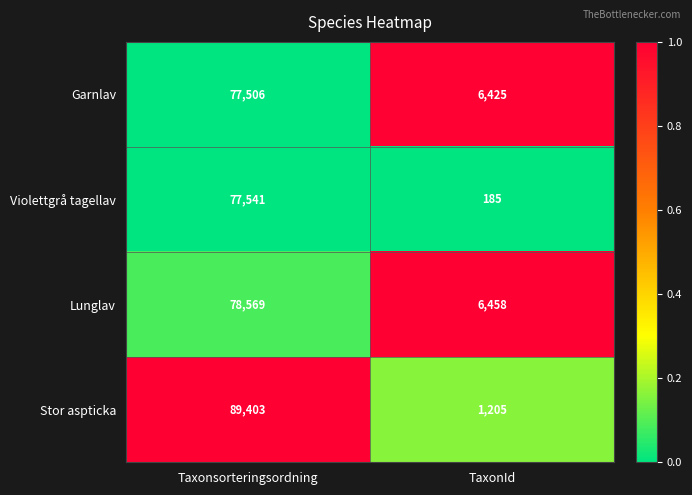

What is the difference between the maximum and minimum values in the Garnlav series?

71081